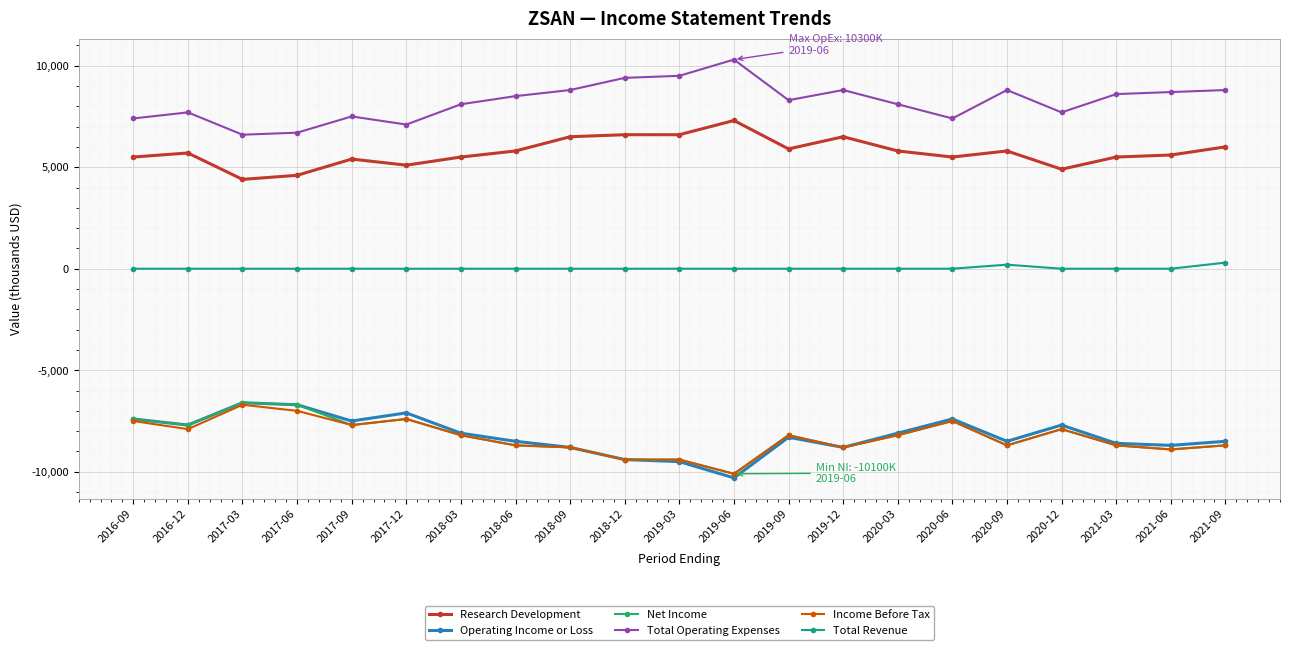

How many series are shown in this chart?

6